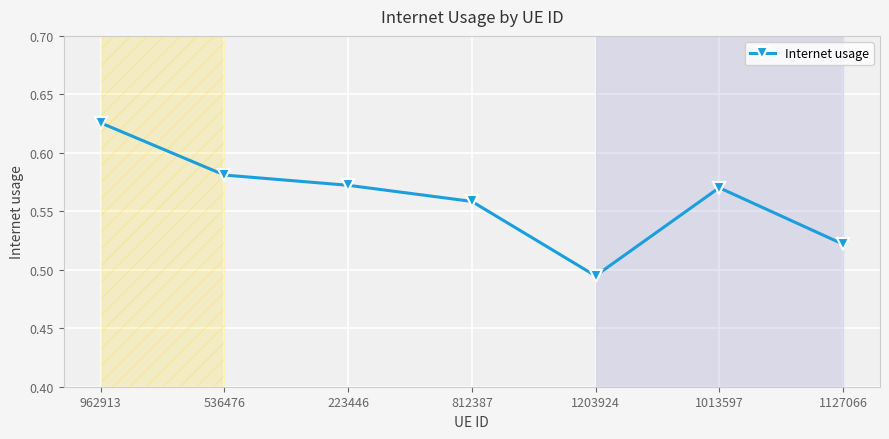

What is the sum of all values?

3.9